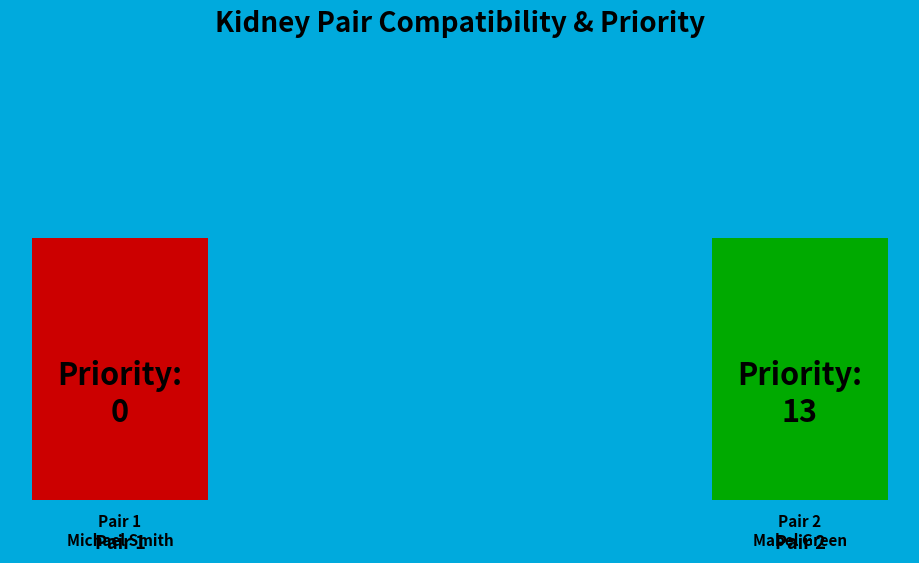

Between 1 and 2, which is larger?

2